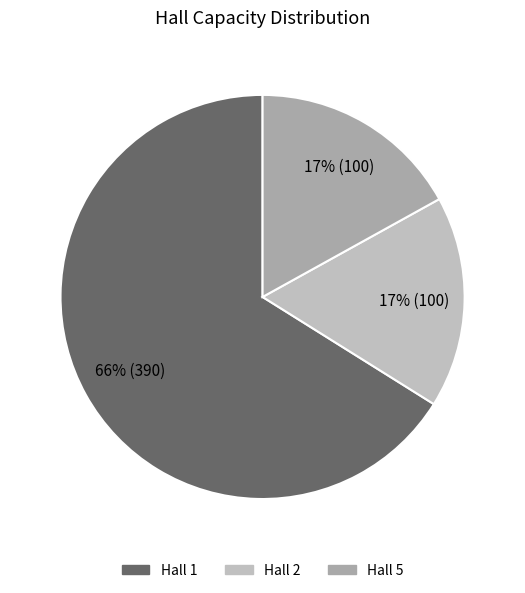

To the nearest percent, what portion does Hall 1 represent?

66%